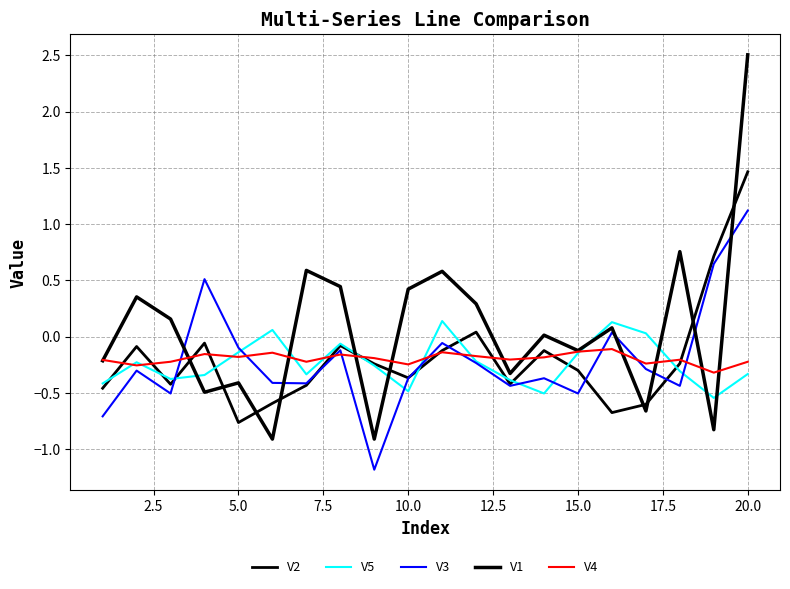

List the series in order of their peak value, lowest first.

V4, V5, V3, V2, V1